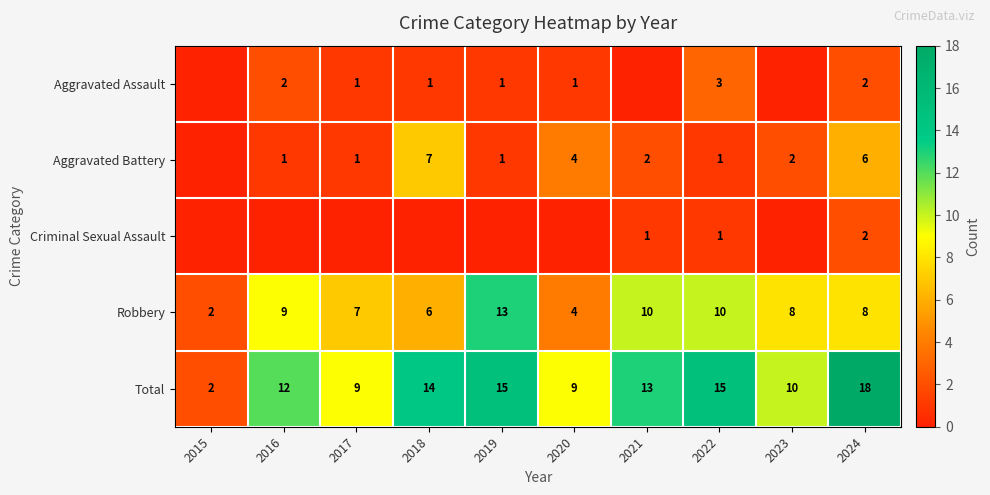

Between 2022 and 2024, which series saw the biggest shift?

Aggravated Battery